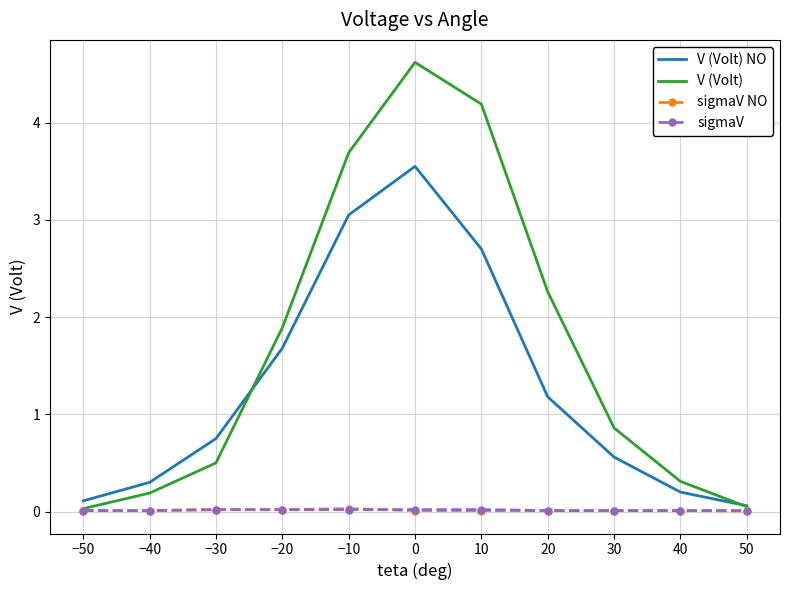

Between −40 and 0, which series saw the biggest shift?

V (Volt)